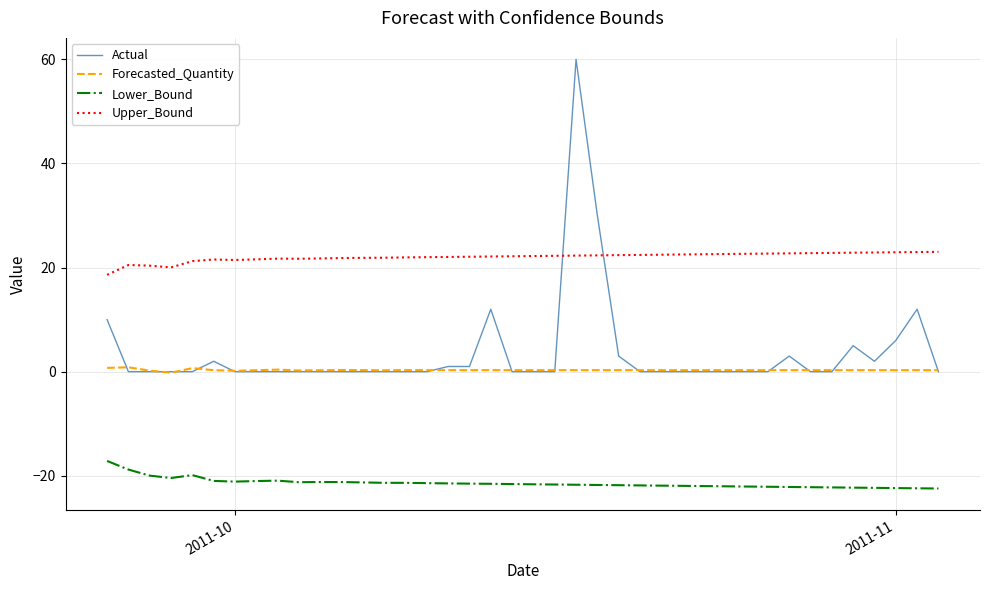

True or false: Upper_Bound and Lower_Bound cross at least once.

False